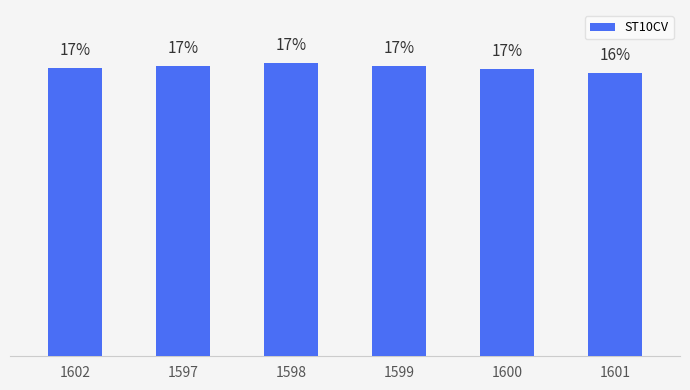

Does the chart contain any negative values?

No